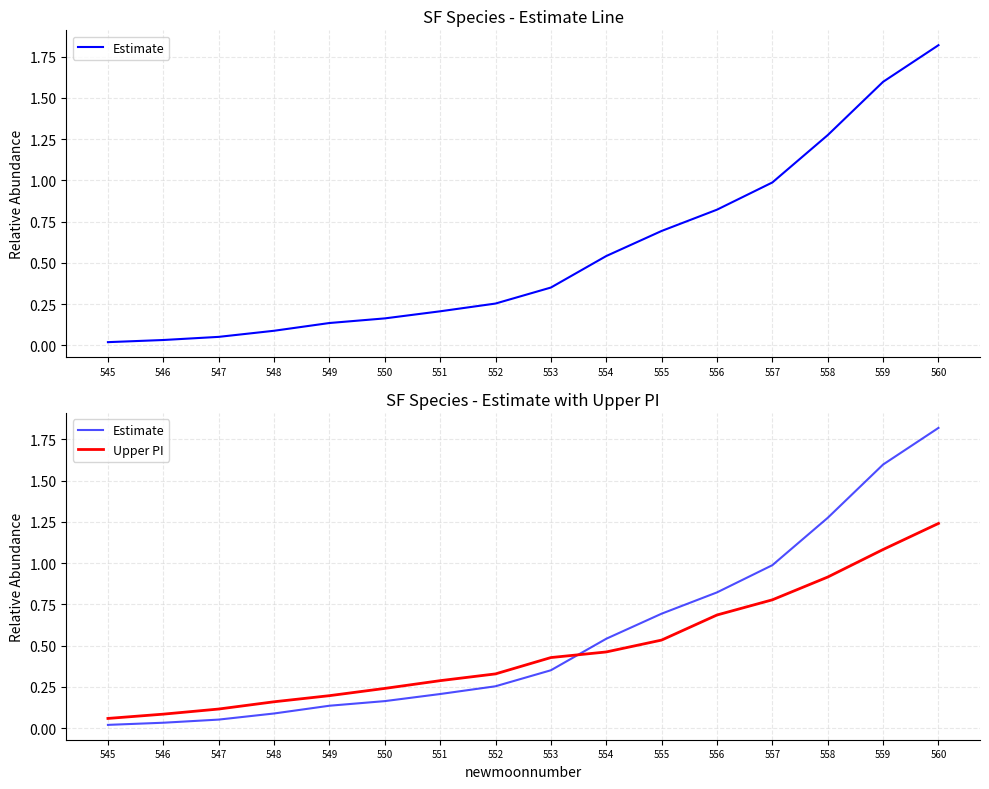

The value of Upper PI at 546 is 0.1. True or false?

False